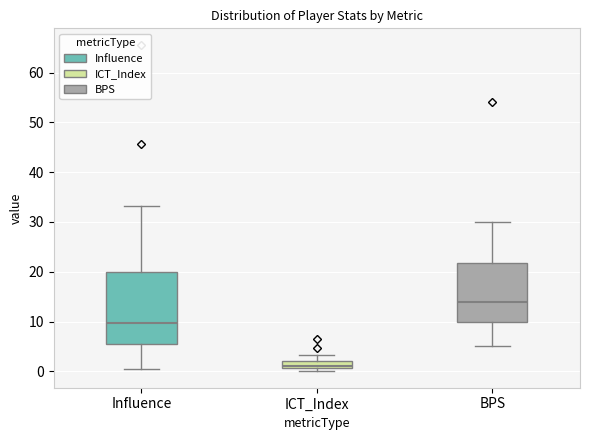

Where does the lower whisker of the box for Influence end on the y-axis? The values are not printed on the chart, so give them approximately, as read against the axis.

0